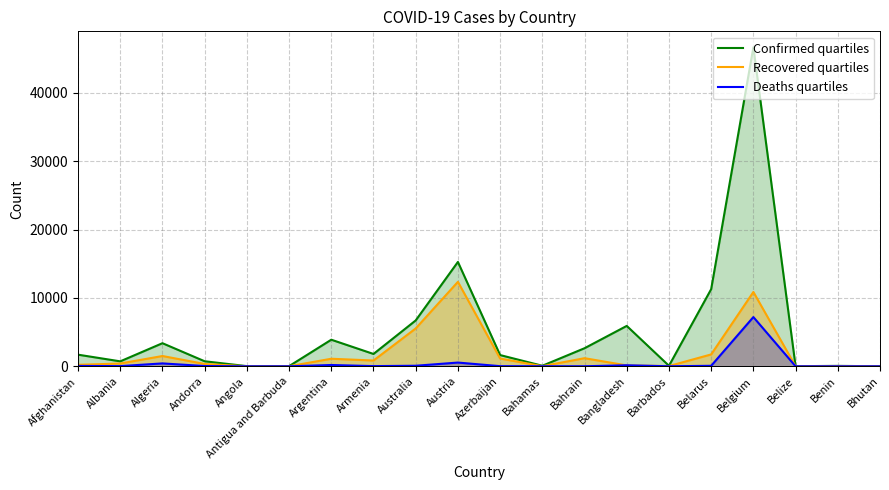

What is the average value of the Recovered quartiles series?

1877